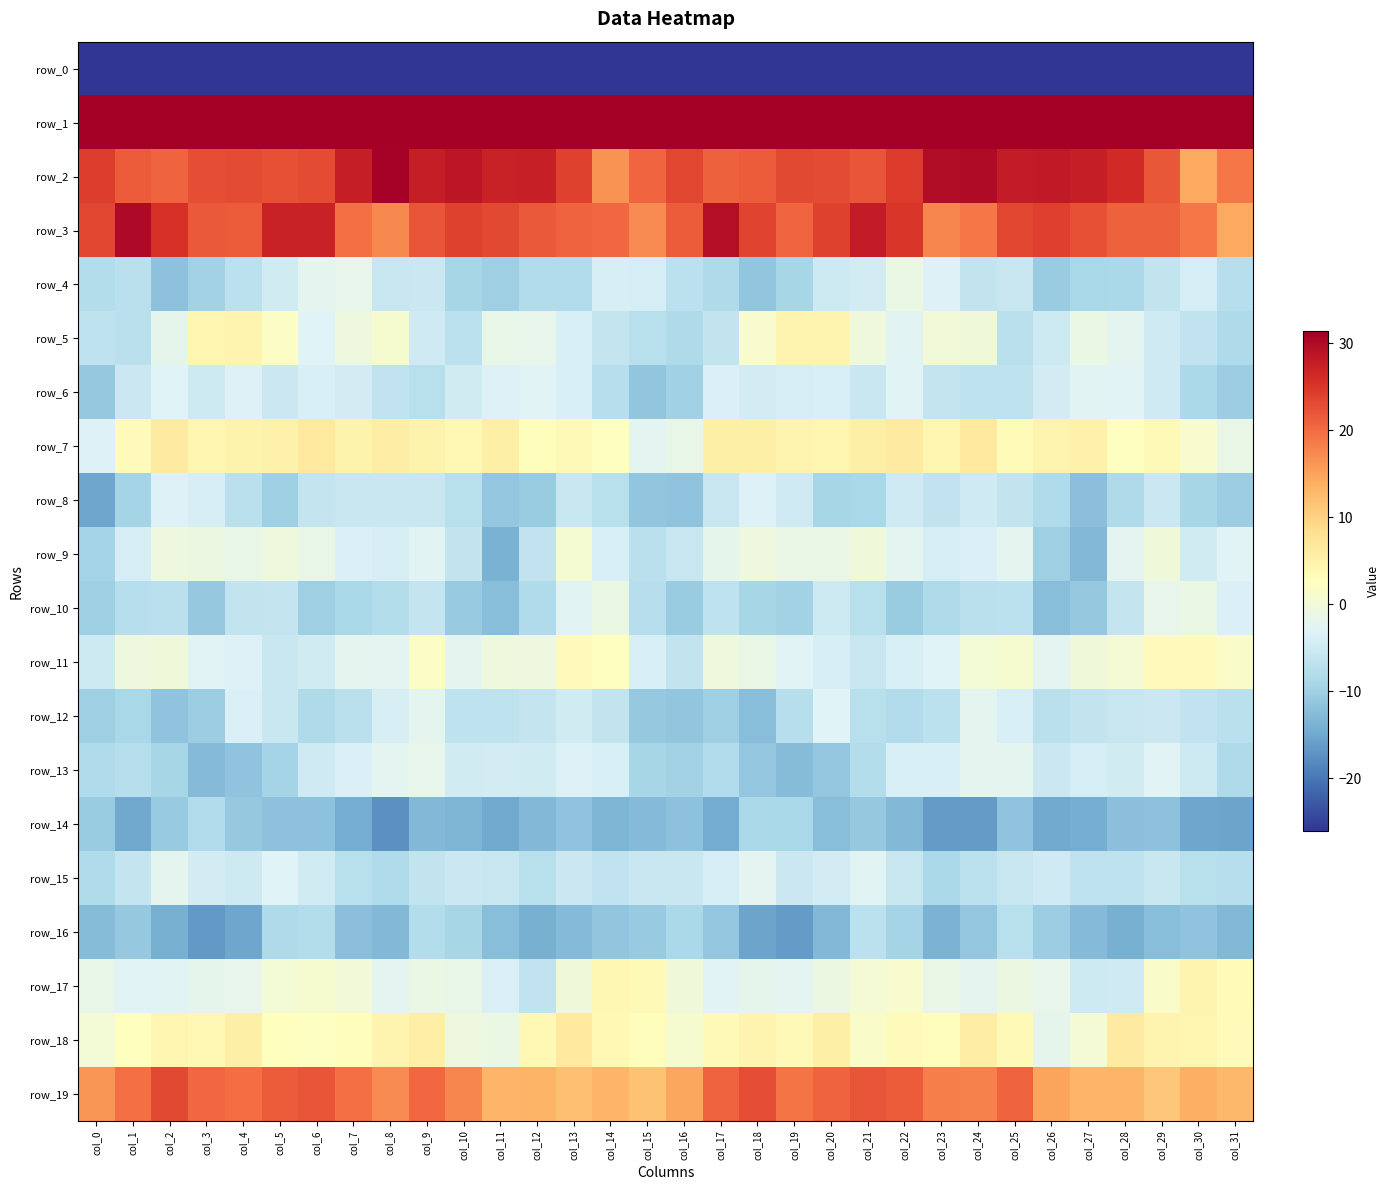

Which series changed the most between col_16 and col_18?

row_0